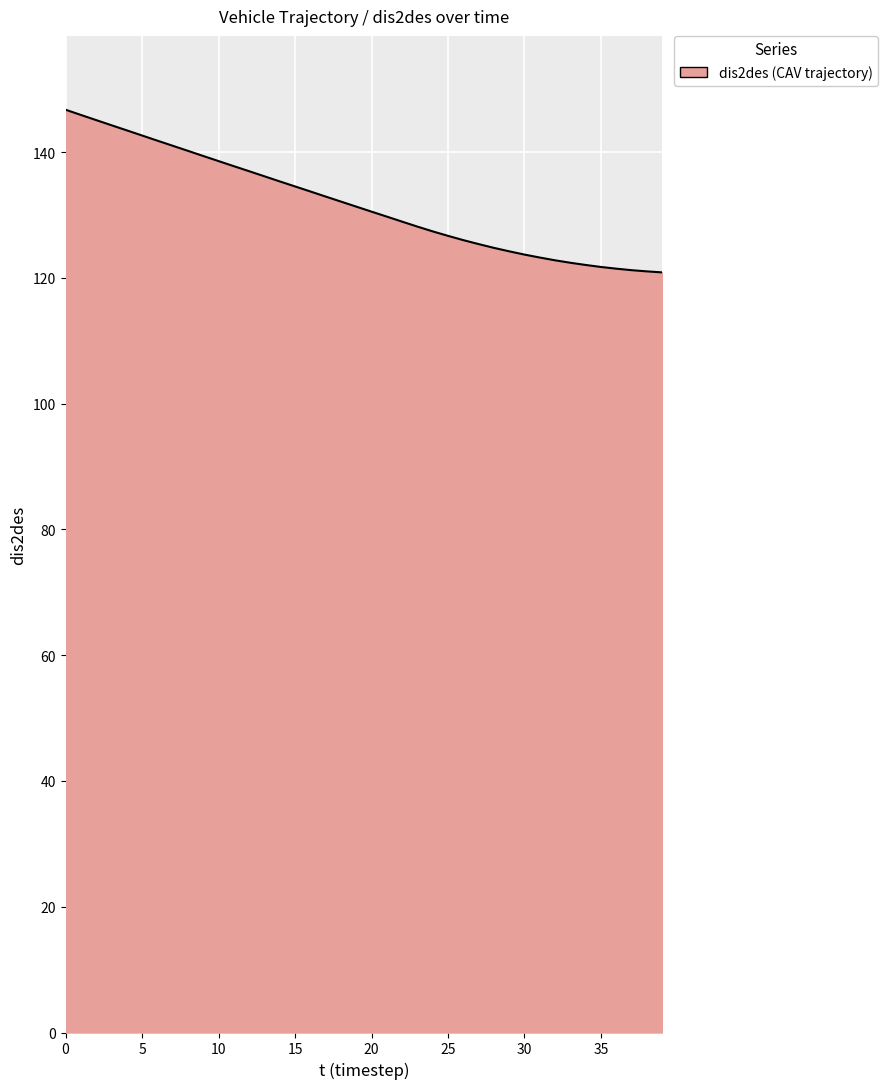

What is the greatest value displayed?

146.8